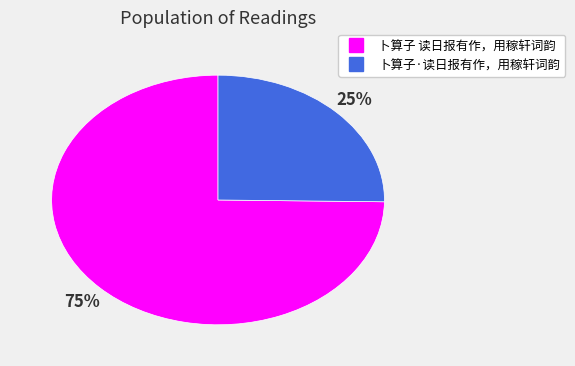

Is the sum of 卜算子 读日报有作，用稼轩词韵 and 卜算子·读日报有作，用稼轩词韵 greater than half?

Yes